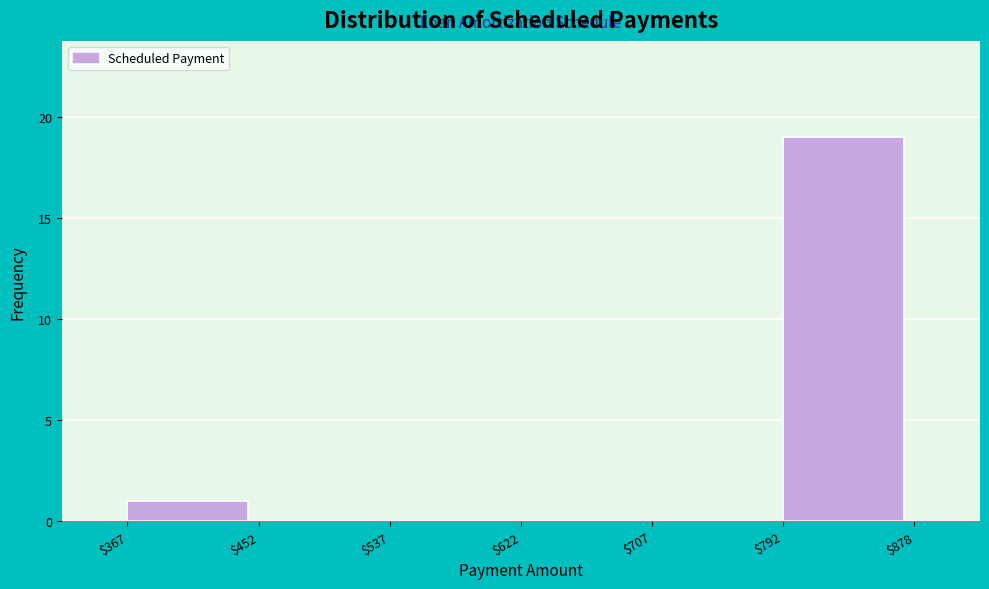

Reading left to right, list every bar in this chart as the range it spans on the x-axis followed by its height. The values are not printed on the chart, so give them approximately, as read against the axis.

$367 to $452: 1
$452 to $537: 0
$537 to $622: 0
$622 to $707: 0
$707 to $792: 0
$792 to $878: 19